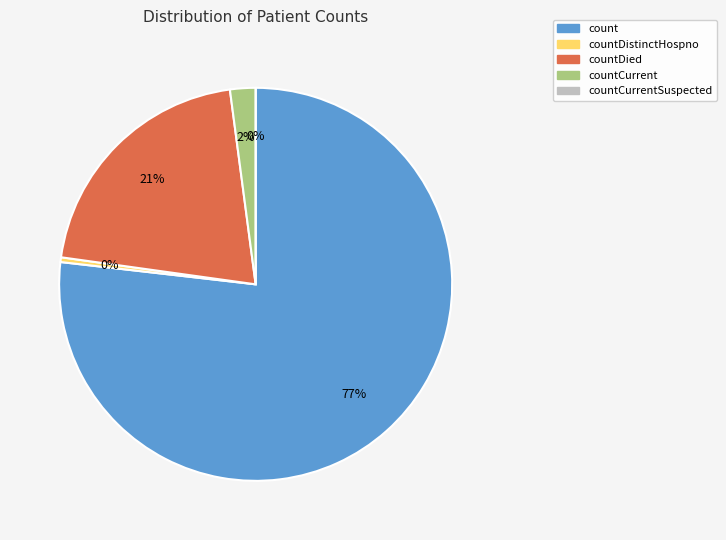

To the nearest percent, what portion does countCurrent represent?

2%